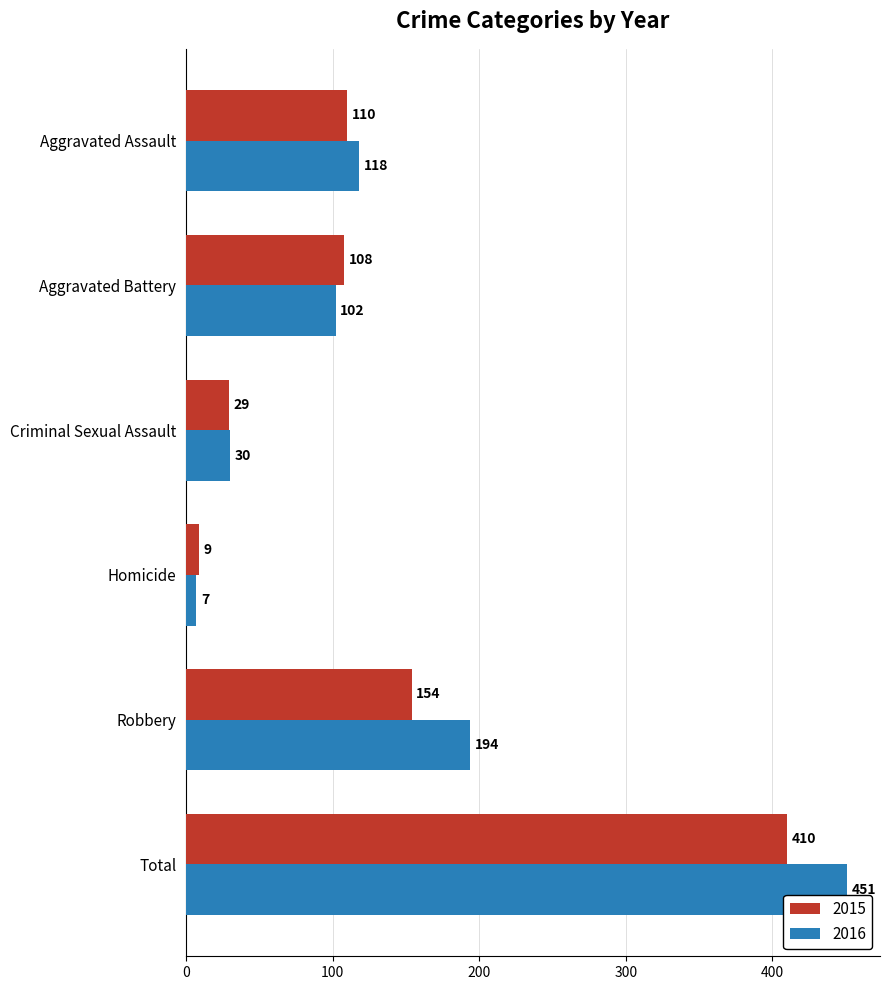

What is the minimum value shown in the chart?

7